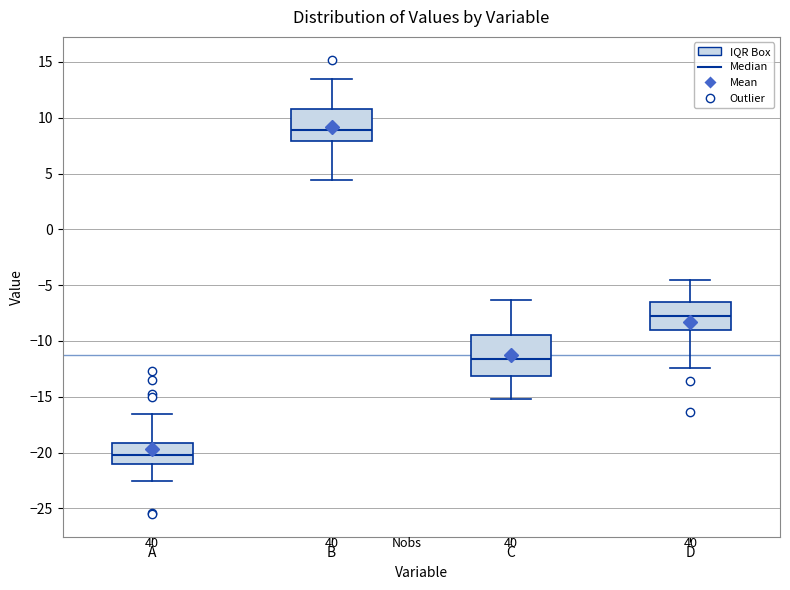

Reading left to right, transcribe this box plot: for each box, give where its median line is, the range the box spans, and where its two whiskers end, as read against the y-axis. The values are not printed on the chart, so give them approximately, as read against the axis.

A: median -20.0, box -21.0 to -19.0, whiskers -22.5 to -16.5
B: median 9.0, box 8.0 to 11.0, whiskers 4.5 to 13.5
C: median -11.5, box -13.0 to -9.5, whiskers -15.0 to -6.5
D: median -8.0, box -9.0 to -6.5, whiskers -12.5 to -4.5